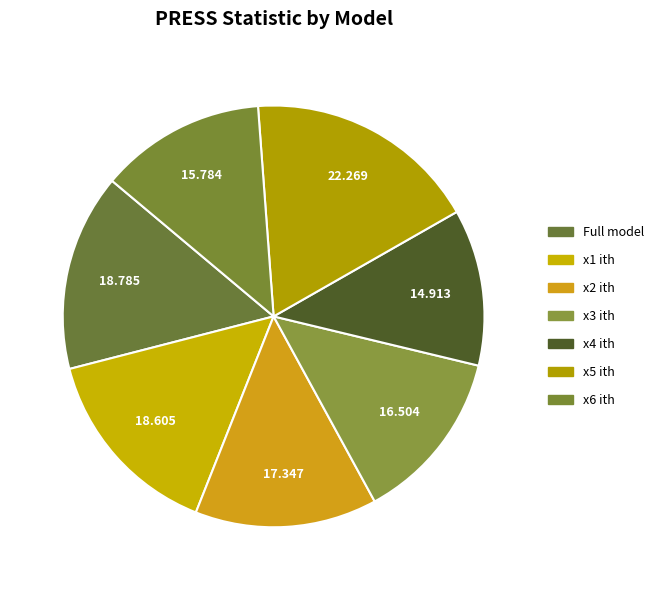

Is it true that x6 ith is 13% of the pie?

True